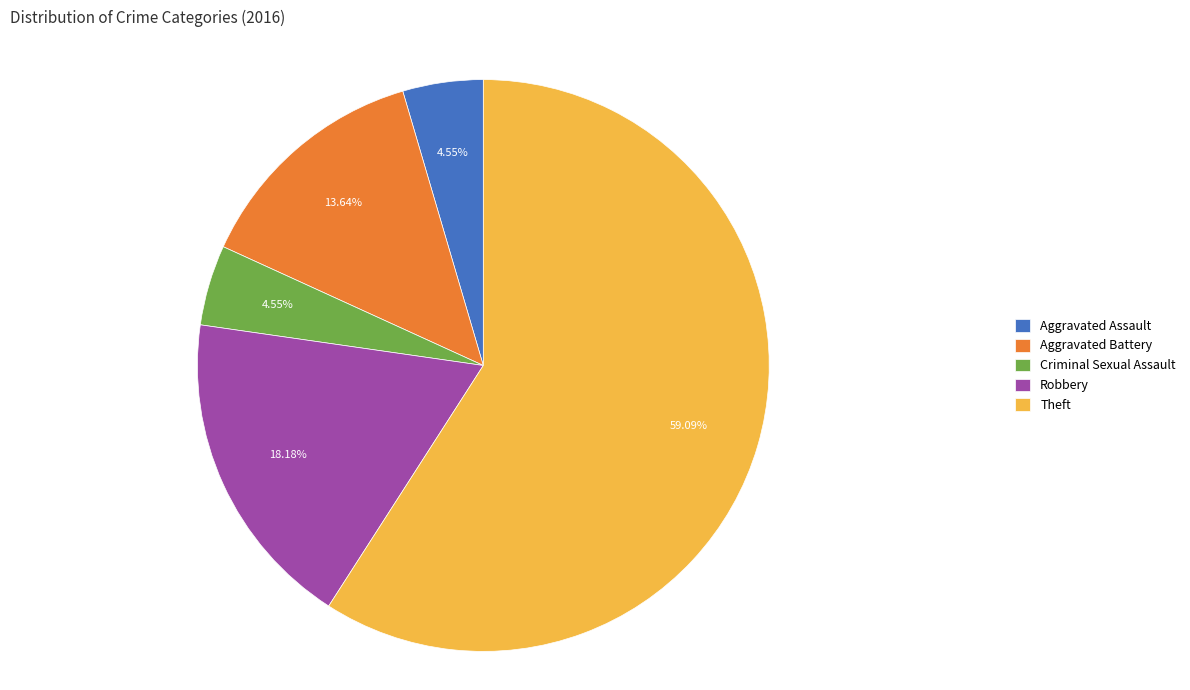

How many segments does this pie chart have?

5